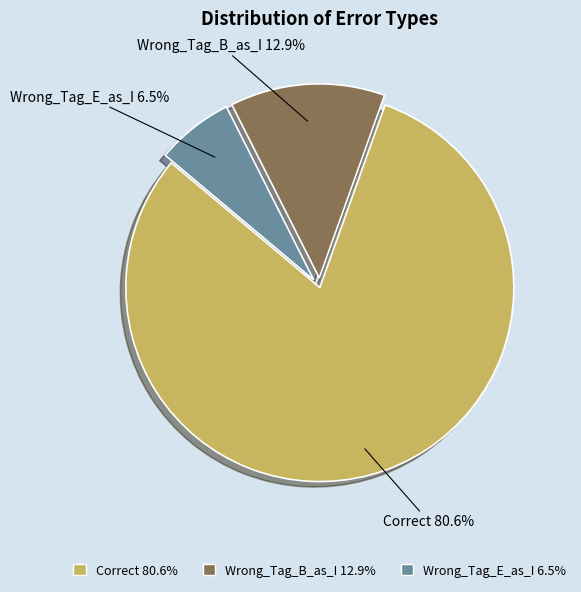

To the nearest percent, what is the difference between the Wrong_Tag_E_as_I and Wrong_Tag_B_as_I slice percentages?

6%